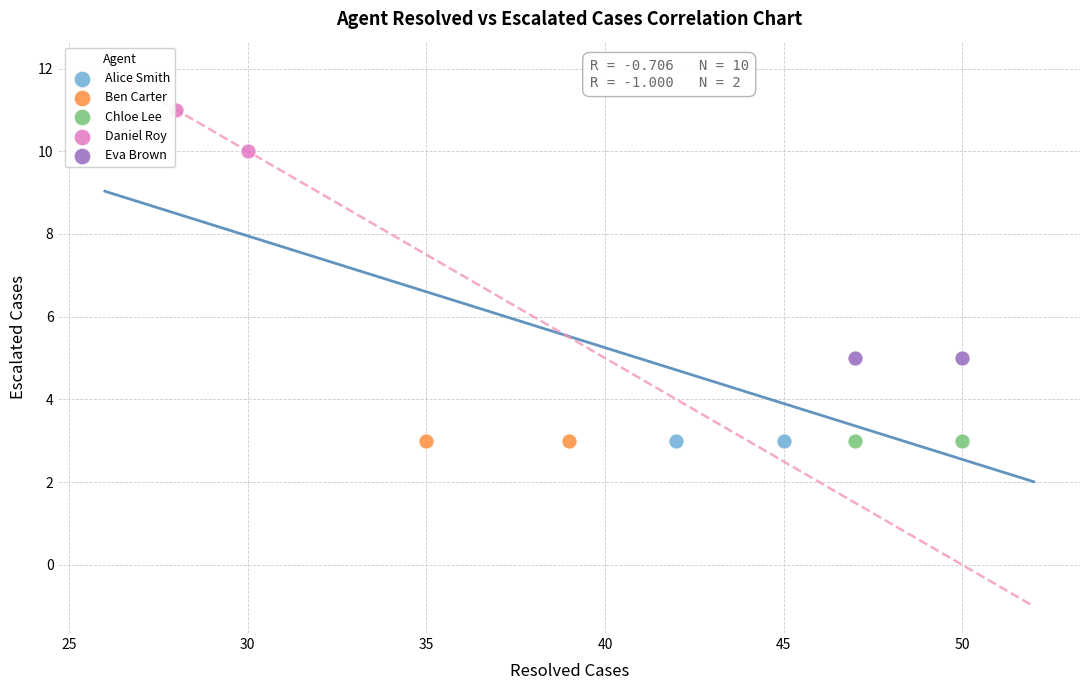

What are all the series names shown in the legend?

Alice Smith, Ben Carter, Chloe Lee, Daniel Roy, Eva Brown